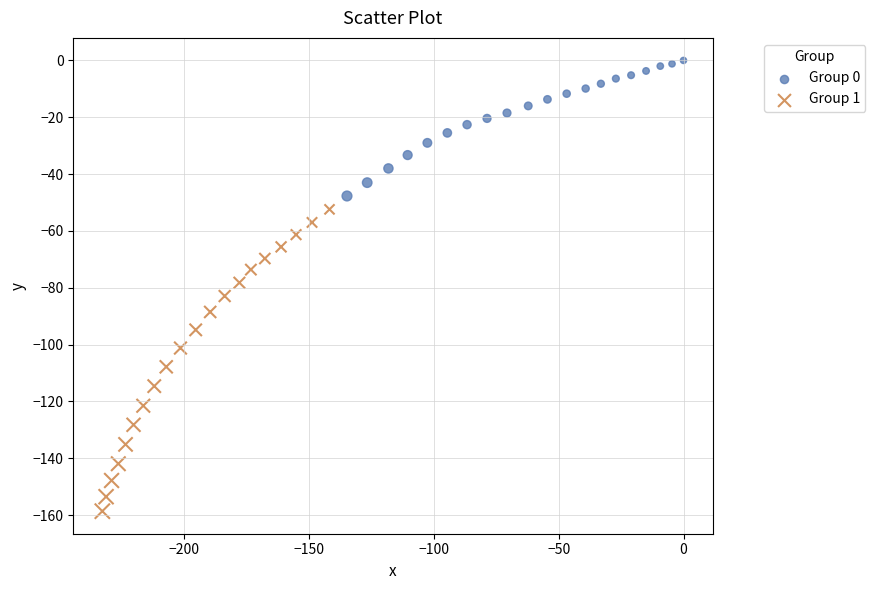

Which series has the largest Y range (max minus min)?

Group 1